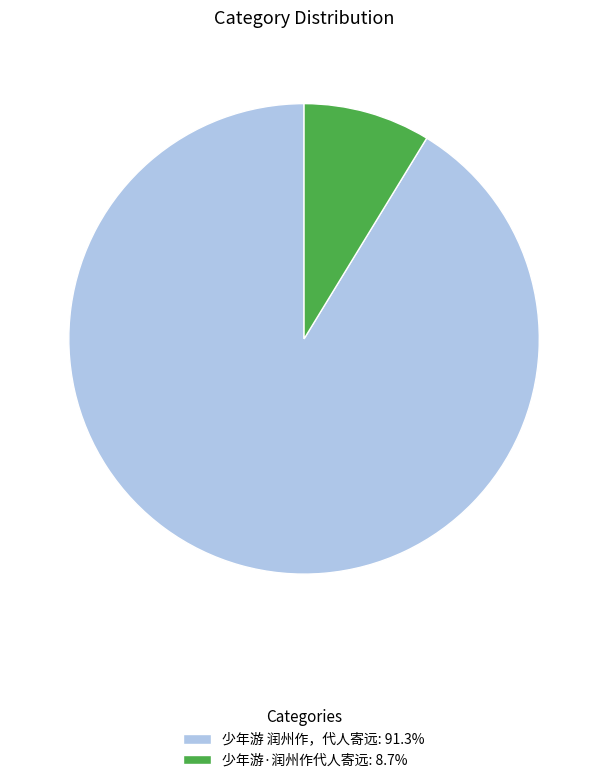

Which category has the smallest portion of the pie?

少年游·润州作代人寄远